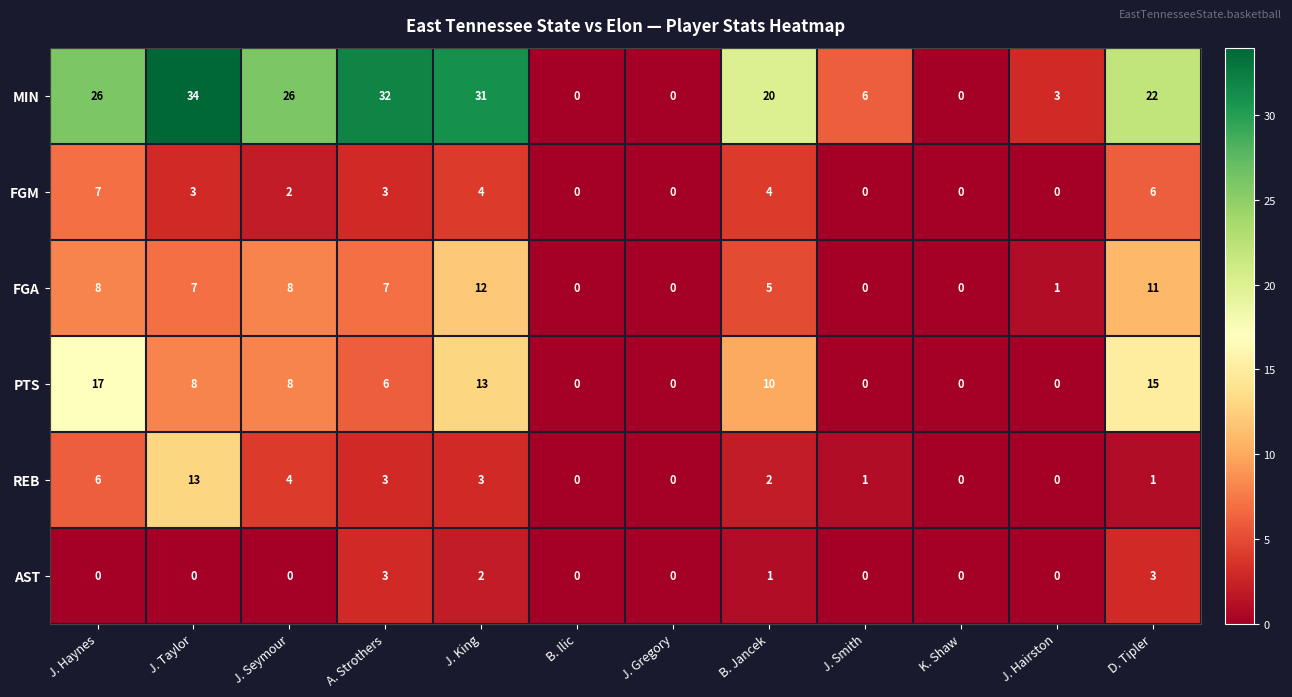

What is the spread (max minus min) of values at J. Taylor?

34